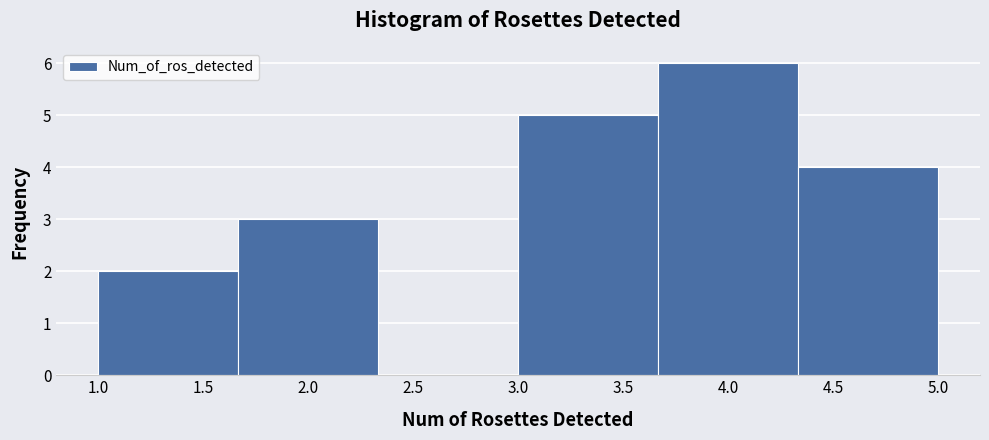

Reading left to right, list every bar in this chart as the range it spans on the x-axis followed by its height. Neither the bar edges nor the heights are printed on the chart, so give them approximately, as read against the axes.

1.00 to 1.65: 2
1.65 to 2.35: 3
2.35 to 3.00: 0
3.00 to 3.65: 5
3.65 to 4.35: 6
4.35 to 5.00: 4